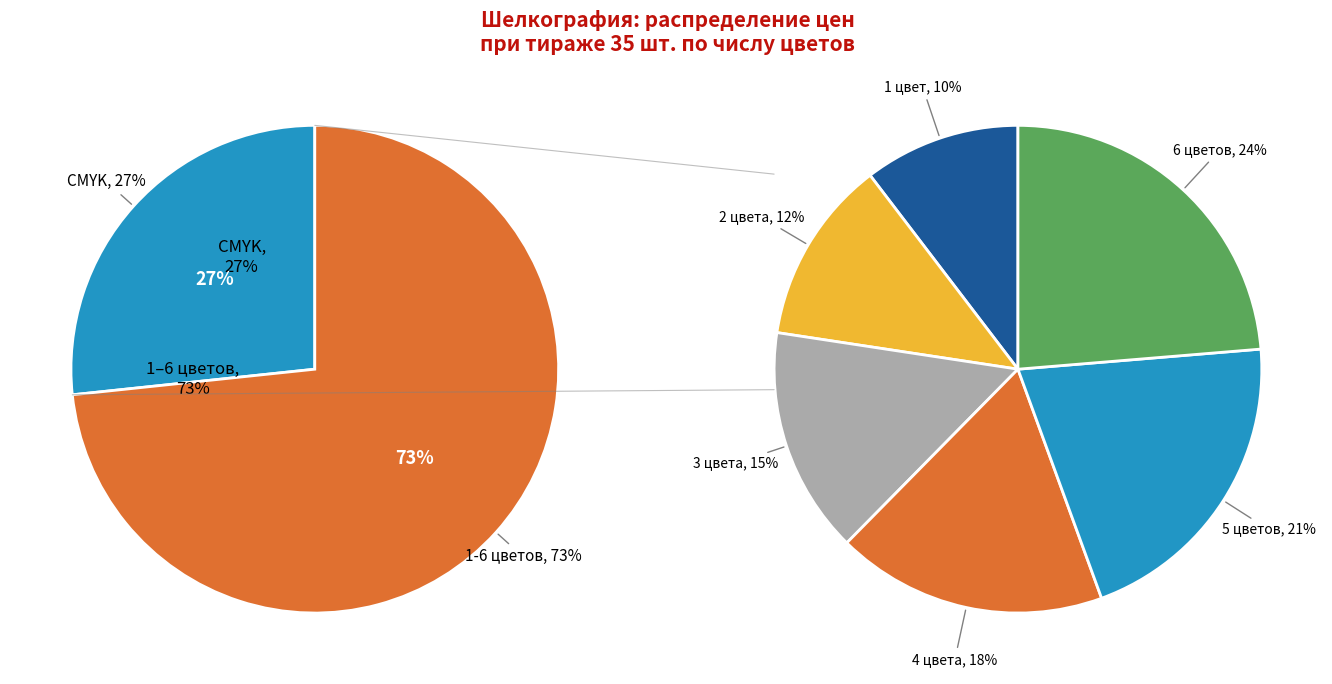

True or false: 5 цветов accounts for 7% of the total.

False